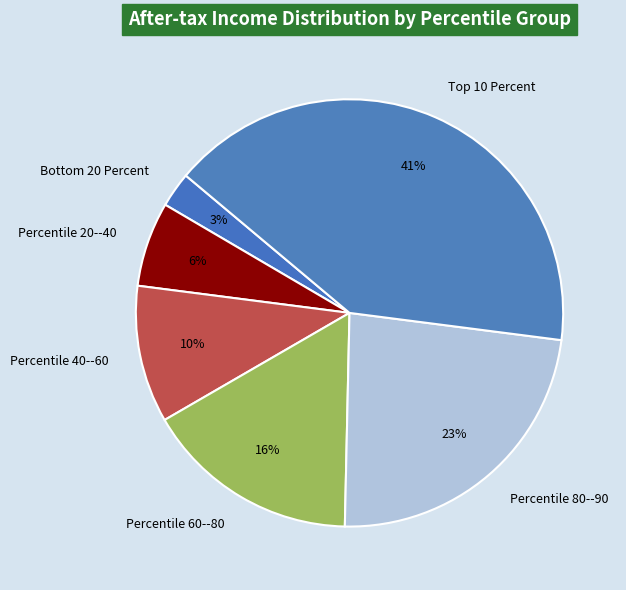

Which category has the smallest portion of the pie?

Bottom 20 Percent